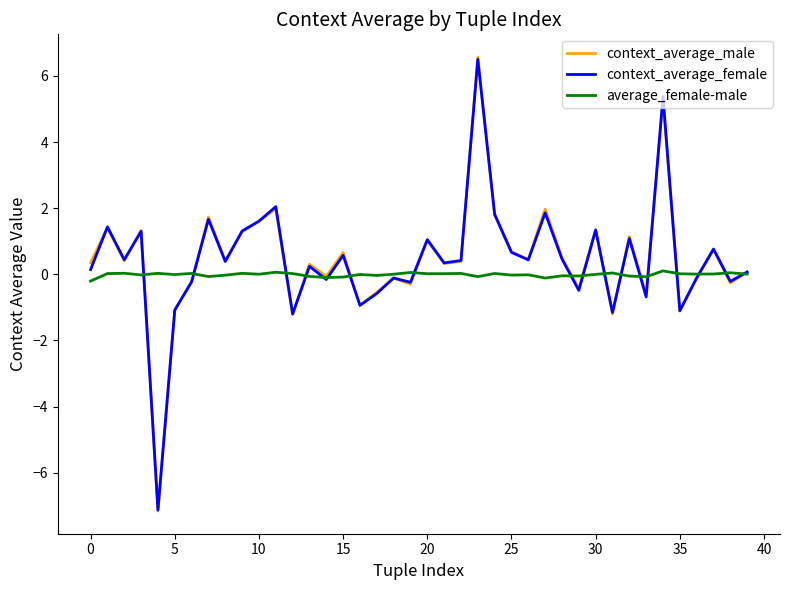

Which series has the largest range (max minus min)?

context_average_male